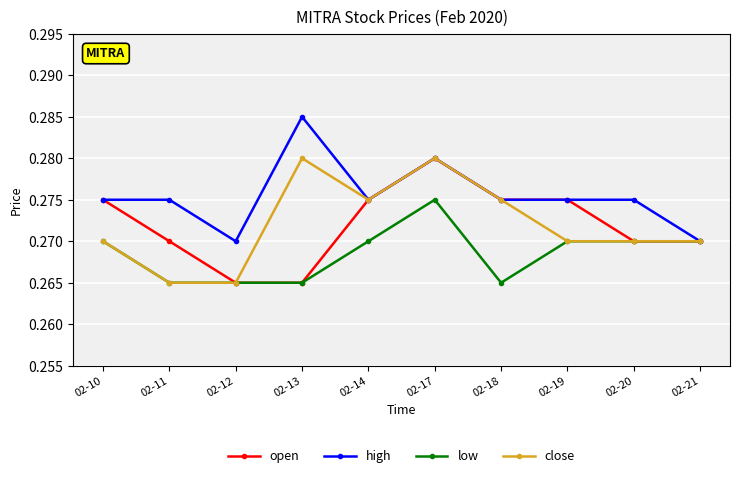

Is the value of high at 02-13 greater than the value of open at 02-13?

Yes